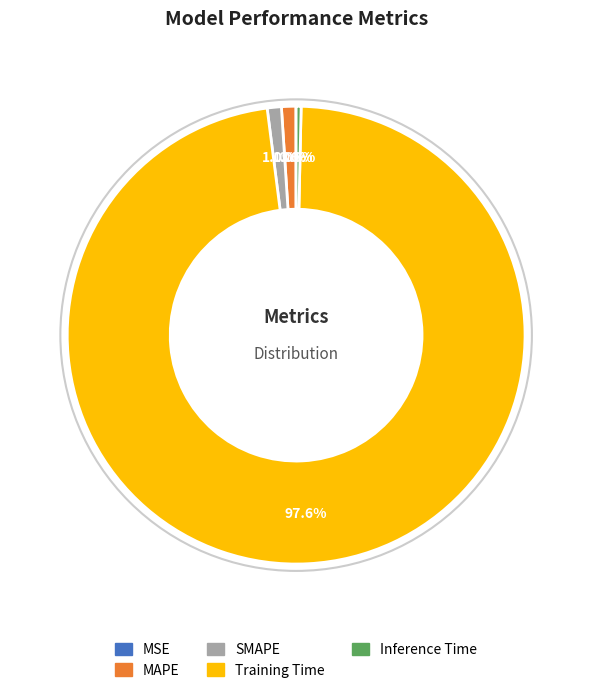

Which slice is the largest?

Training Time